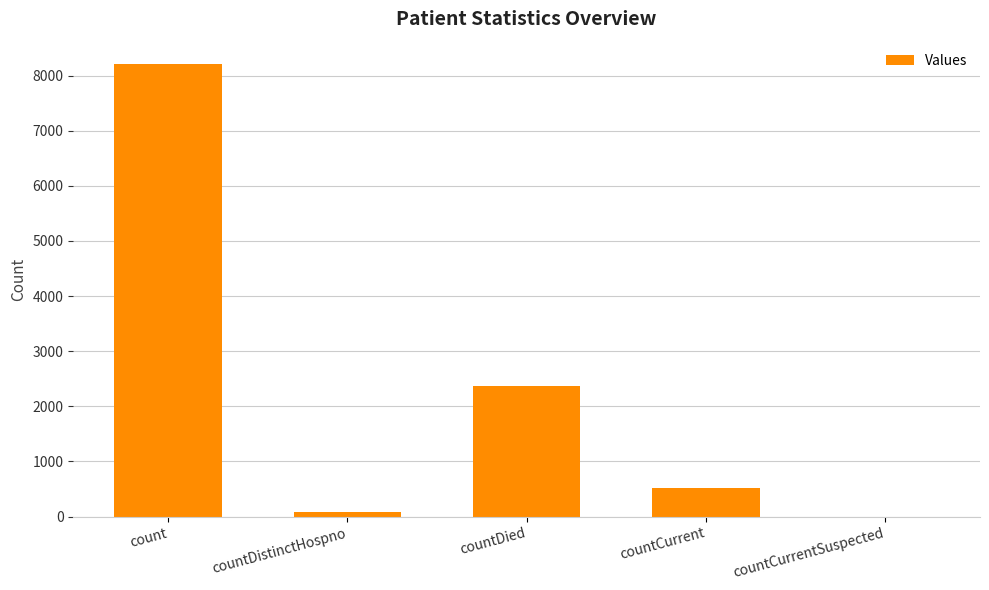

Are the bars horizontal?

No